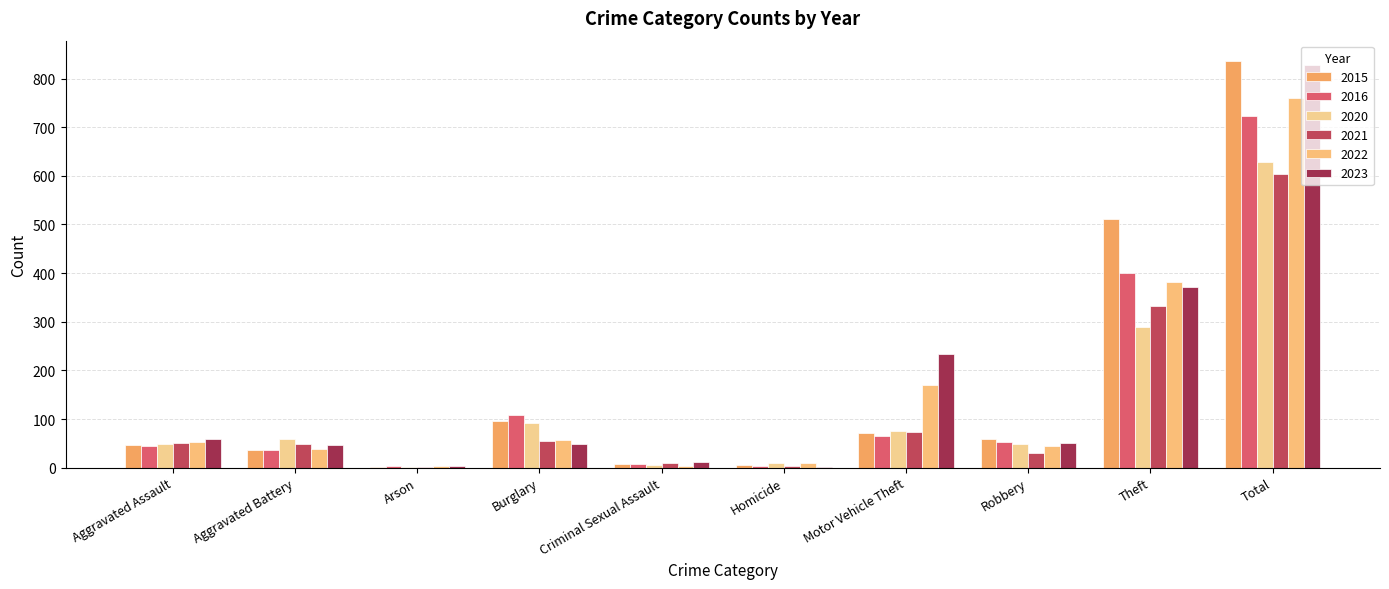

At how many categories does at least one series exceed 350?

2